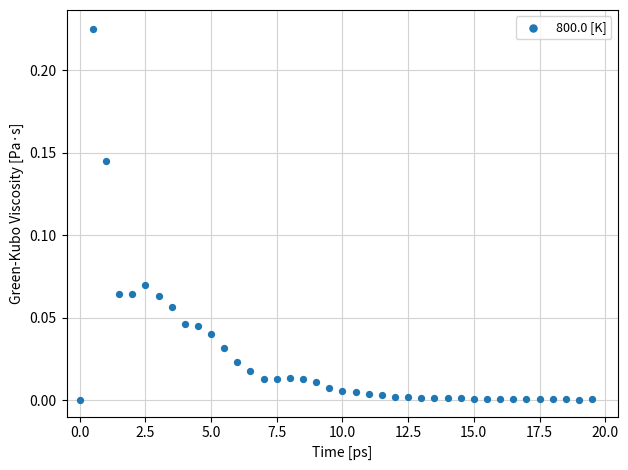

What is the range of X values (max minus min)?

19.5